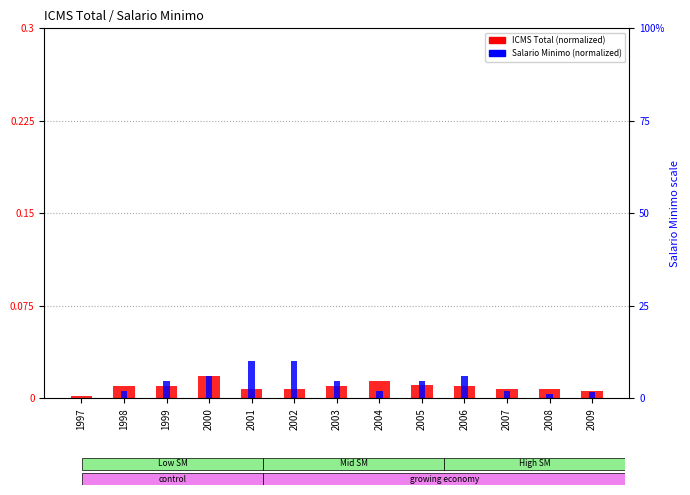

What is the sum of all Salario Minimo (normalized) values?

0.2